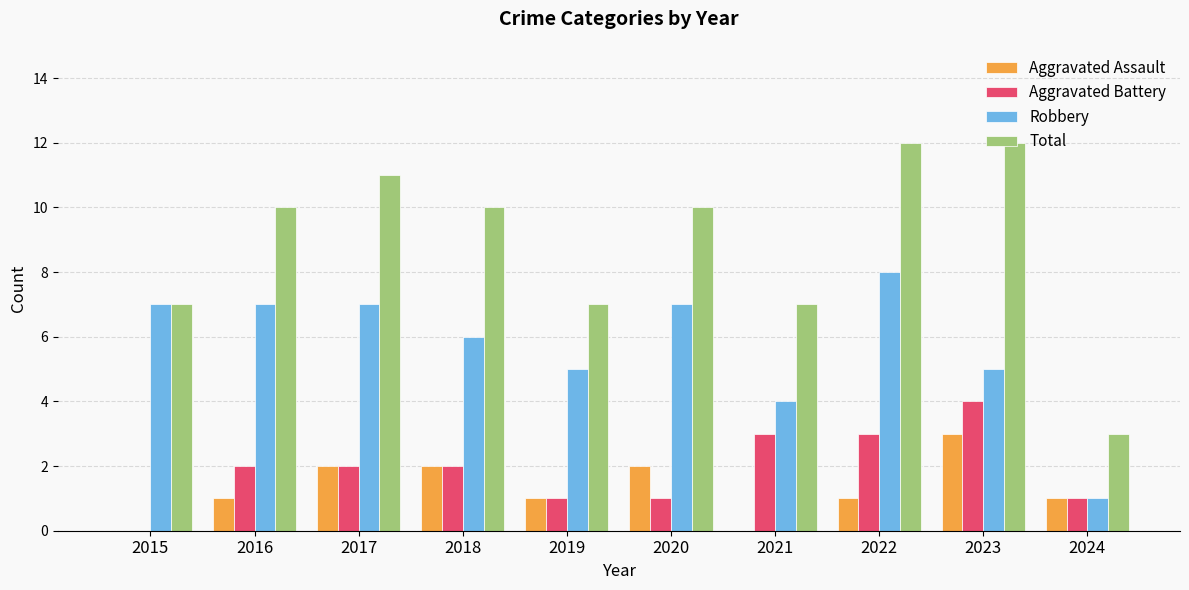

Which series has the largest total across all categories?

Total